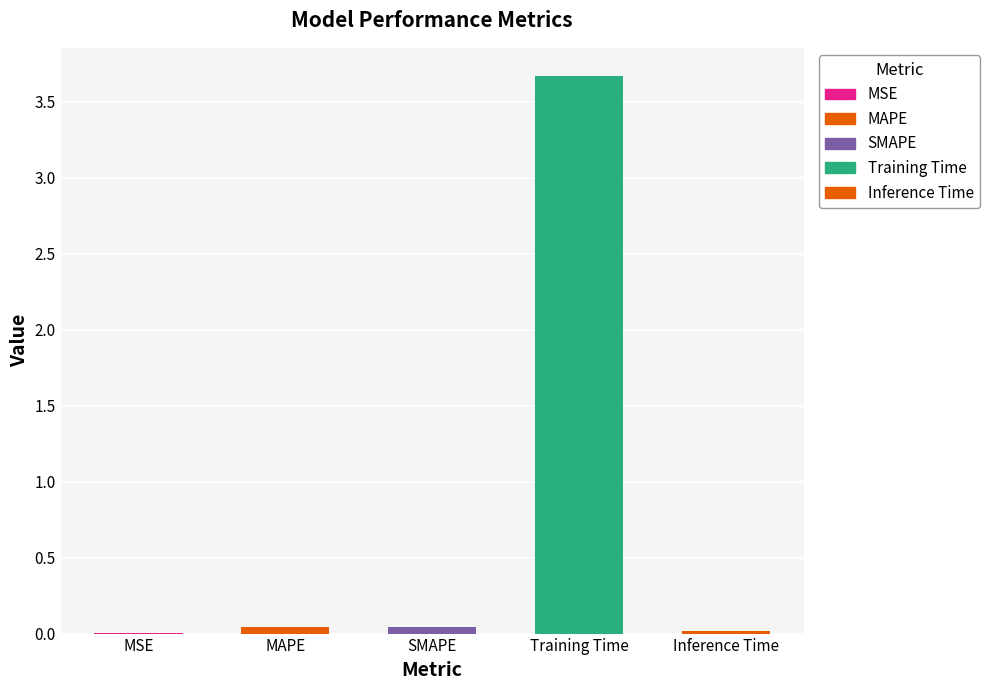

What is the sum of all values?

3.8